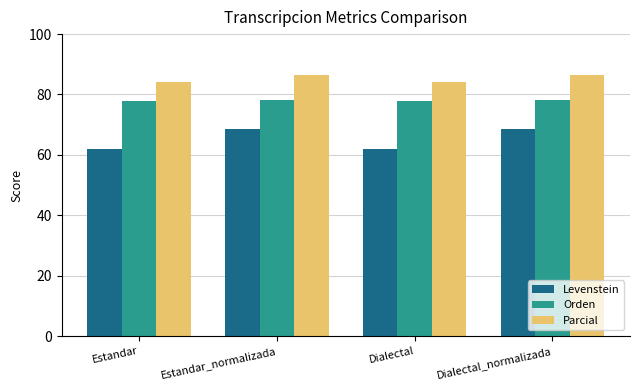

Reading left to right, extract all data points from this chart.

Levenstein: 62.1	68.7	62.1	68.7
Orden: 77.8	78.2	77.8	78.2
Parcial: 84.1	86.6	84.1	86.6